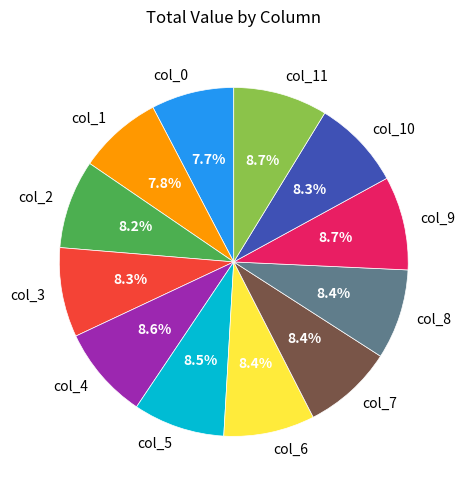

To the nearest percent, what is the combined percentage of col_7 and col_11?

17%